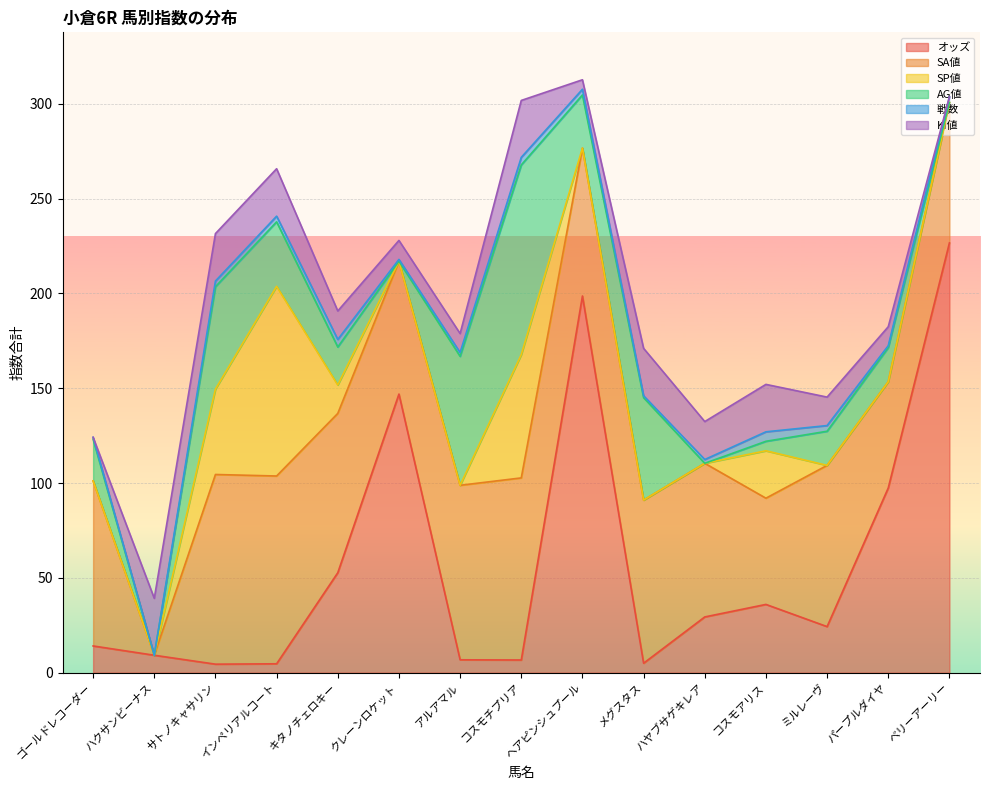

Reading left to right, list all the values displayed in this chart.

オッズ: 14.1	9.2	4.5	4.7	52.7	146.9	6.8	6.7	198.6	5.0	29.4	36.0	24.3	97.4	226.6
SA値: 87.0	0.0	100.0	99.0	84.0	70.0	92.0	96.0	78.0	86.0	81.0	56.0	85.0	56.0	74.0
SP値: 0.0	0.0	45.0	100.0	15.0	0.0	0.0	65.0	0.0	0.0	0.0	25.0	0.0	0.0	0.0
AG値: 22.0	0.0	54.0	34.0	20.0	0.0	68.0	100.0	28.0	54.0	0.0	5.0	18.0	18.0	0.0
戦数: 1.0	0.0	3.0	3.0	4.0	1.0	2.0	4.0	3.0	1.0	2.0	5.0	3.0	1.0	3.0
KI値: 0.0	30.0	25.0	25.0	15.0	10.0	10.0	30.0	5.0	25.0	20.0	25.0	15.0	10.0	0.0